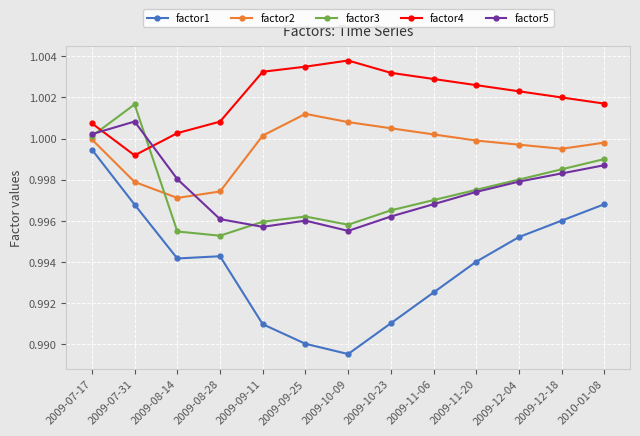

Does the chart display data point markers on the line(s)?

Yes